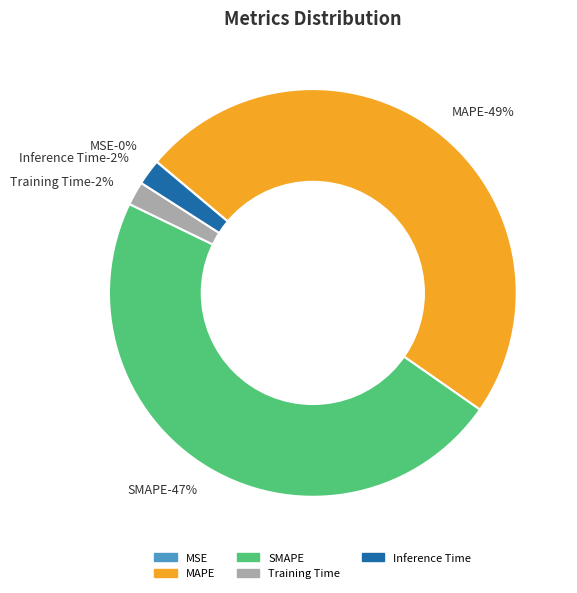

To the nearest percent, what percentage of the pie is Training Time?

2%